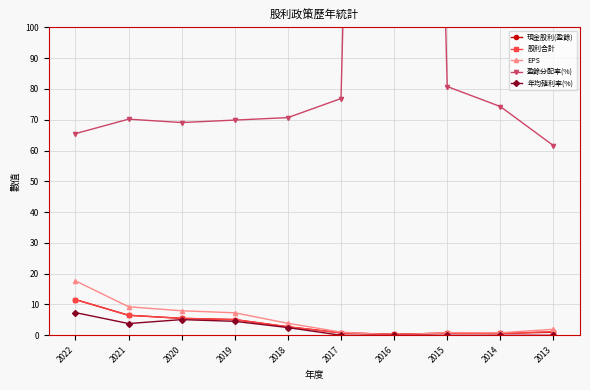

True or false: 年均殖利率(%) and EPS intersect in this chart.

False